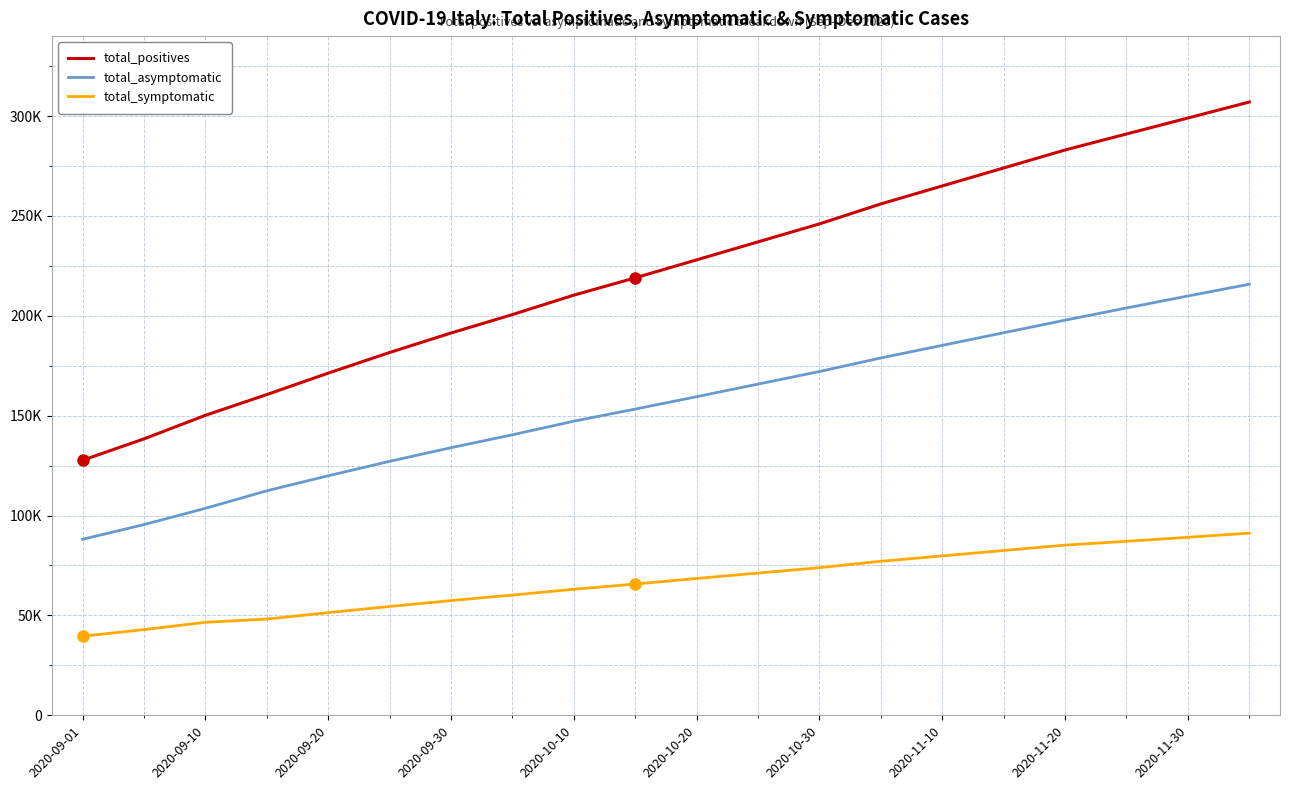

True or false: total_positives and total_symptomatic cross at least once.

False